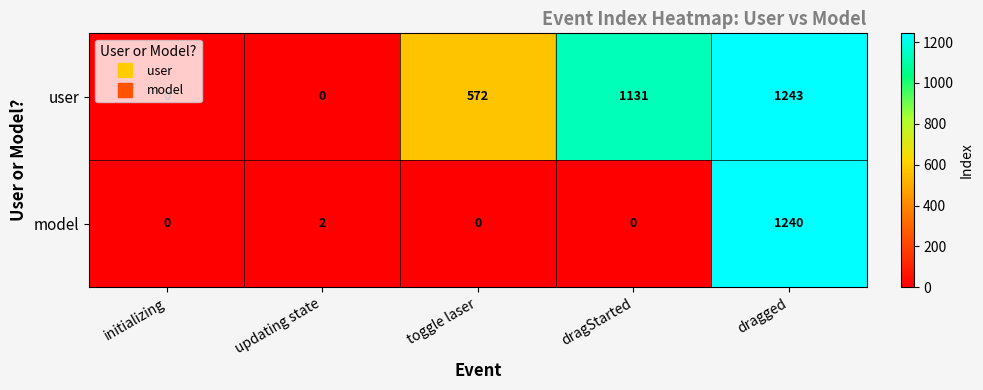

What is the sum of all user values?

2946